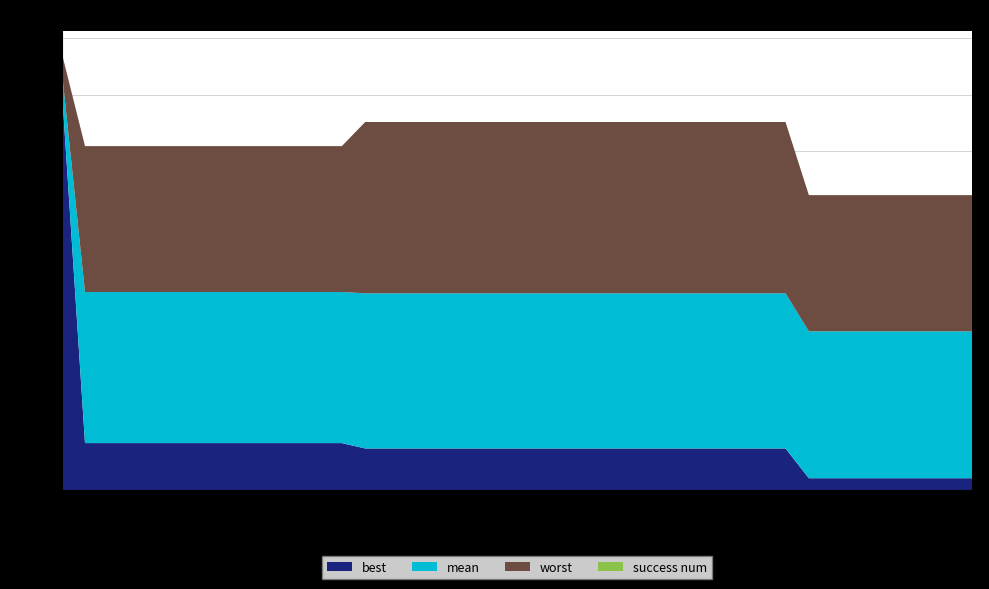

Reading left to right, transcribe all the data shown in this chart.

mean: 1=3.7	2=1.8	3=1.8	4=1.8	5=1.8	6=1.8	7=1.8	8=1.8	9=1.8	10=1.8	11=1.8	12=1.8	13=1.8	14=1.7	15=1.7	16=1.7	17=1.7	18=1.7	19=1.7	20=1.7	21=1.7	22=1.7	23=1.7	24=1.7	25=1.7	26=1.7	27=1.7	28=1.7	29=1.7	30=1.7	31=1.7	32=1.7	33=1.4	34=1.4	35=1.4	36=1.4	37=1.4	38=1.4	39=1.4	40=1.4
best: 1=3.6	2=0.4	3=0.4	4=0.4	5=0.4	6=0.4	7=0.4	8=0.4	9=0.4	10=0.4	11=0.4	12=0.4	13=0.4	14=0.4	15=0.4	16=0.4	17=0.4	18=0.4	19=0.4	20=0.4	21=0.4	22=0.4	23=0.4	24=0.4	25=0.4	26=0.4	27=0.4	28=0.4	29=0.4	30=0.4	31=0.4	32=0.4	33=0.1	34=0.1	35=0.1	36=0.1	37=0.1	38=0.1	39=0.1	40=0.1
worst: 1=3.9	2=3.0	3=3.0	4=3.0	5=3.0	6=3.0	7=3.0	8=3.0	9=3.0	10=3.0	11=3.0	12=3.0	13=3.0	14=3.3	15=3.3	16=3.3	17=3.3	18=3.3	19=3.3	20=3.3	21=3.3	22=3.3	23=3.3	24=3.3	25=3.3	26=3.3	27=3.3	28=3.3	29=3.3	30=3.3	31=3.3	32=3.3	33=2.6	34=2.6	35=2.6	36=2.6	37=2.6	38=2.6	39=2.6	40=2.6
success num: 1=0.0	2=0.0	3=0.0	4=0.0	5=0.0	6=0.0	7=0.0	8=0.0	9=0.0	10=0.0	11=0.0	12=0.0	13=0.0	14=0.0	15=0.0	16=0.0	17=0.0	18=0.0	19=0.0	20=0.0	21=0.0	22=0.0	23=0.0	24=0.0	25=0.0	26=0.0	27=0.0	28=0.0	29=0.0	30=0.0	31=0.0	32=0.0	33=0.0	34=0.0	35=0.0	36=0.0	37=0.0	38=0.0	39=0.0	40=0.0